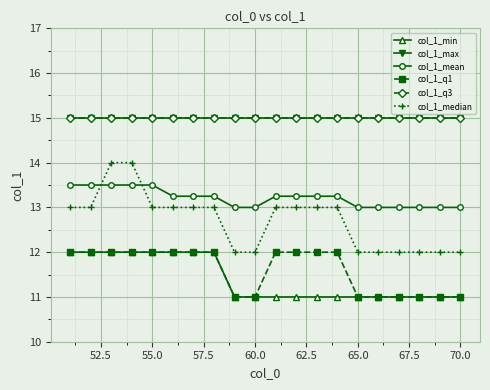

Does the chart have visible grid lines?

Yes